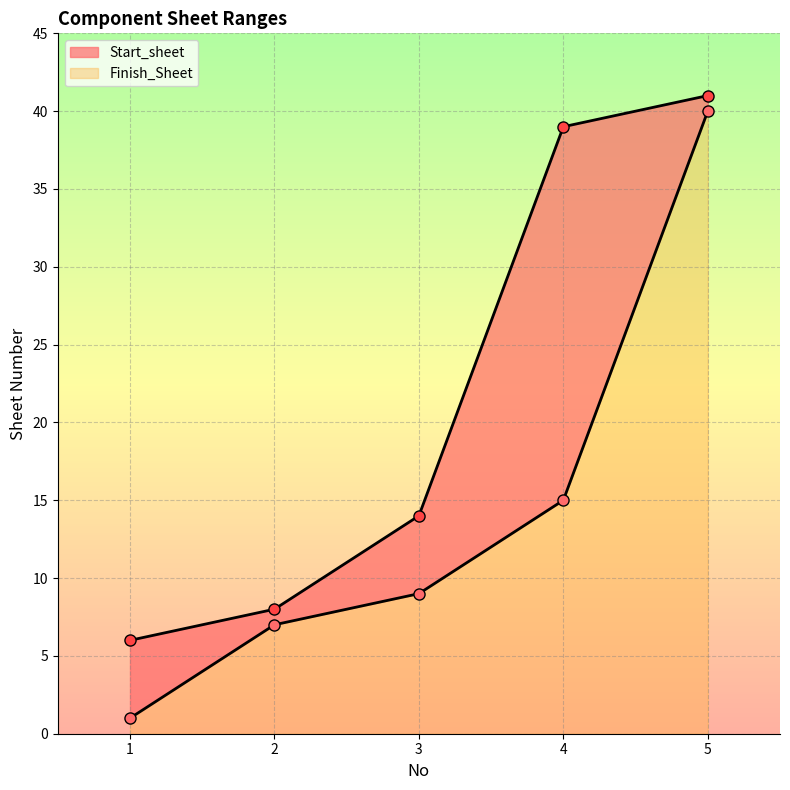

Where is Start_sheet nearest to the value 20?

4